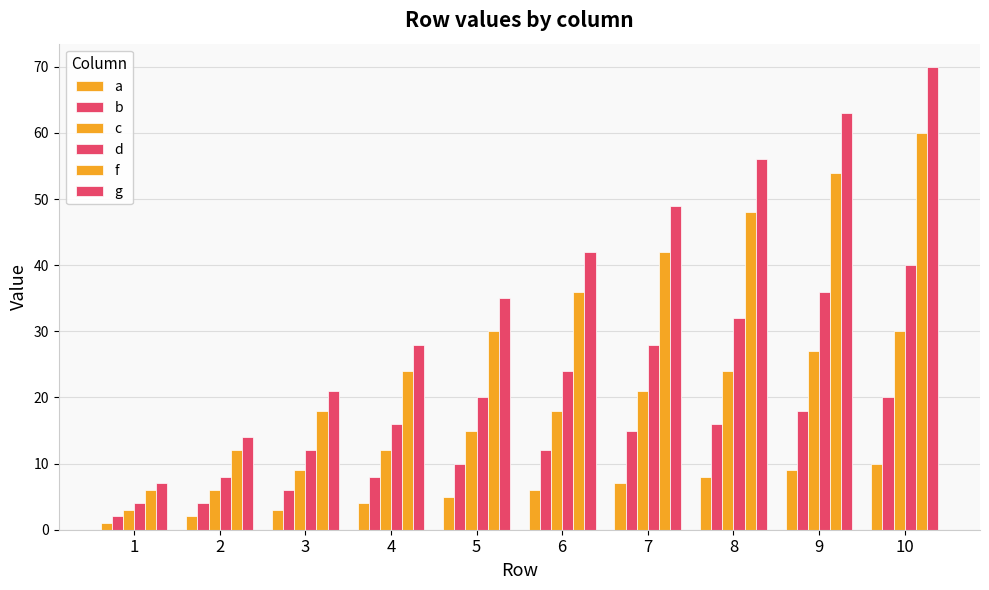

Does the chart contain stacked bars?

No